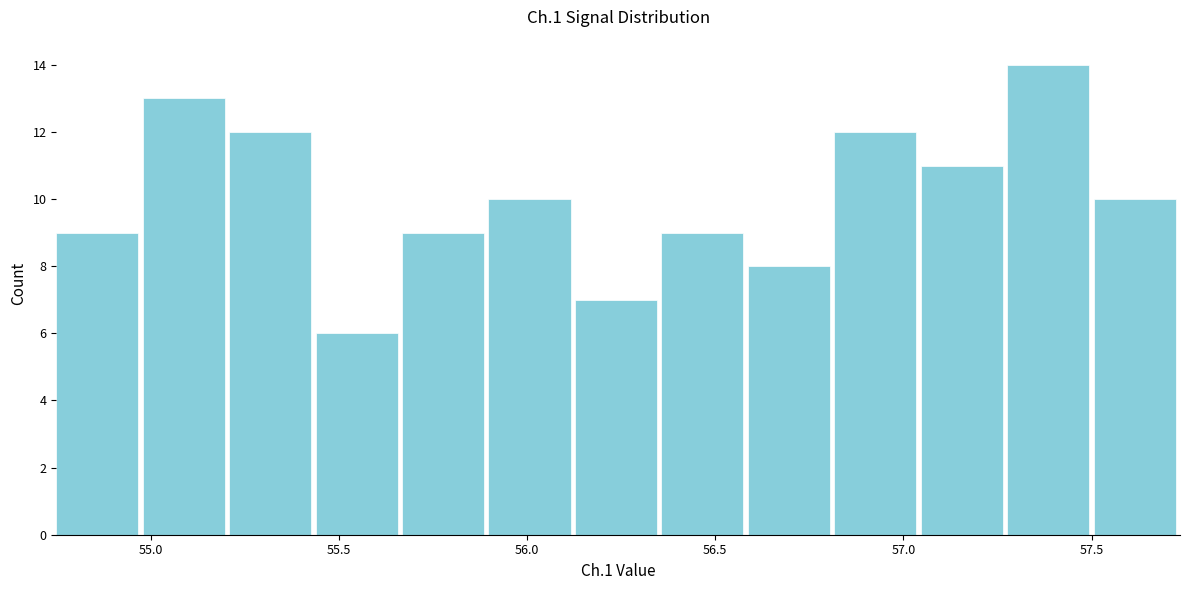

What is the height of the bar covering 56.60 to 56.80 on the x-axis? Neither the bar edges nor the heights are printed on the chart, so give them approximately, as read against the axes.

8